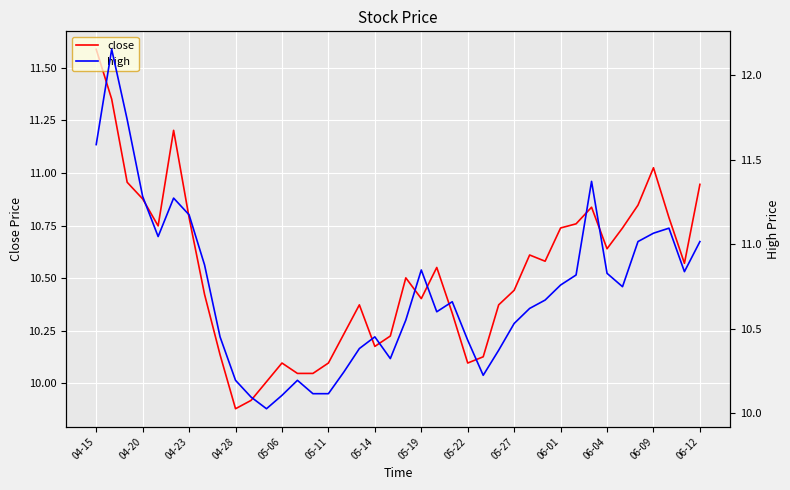

Which category has the lowest value in the close series?

04-28